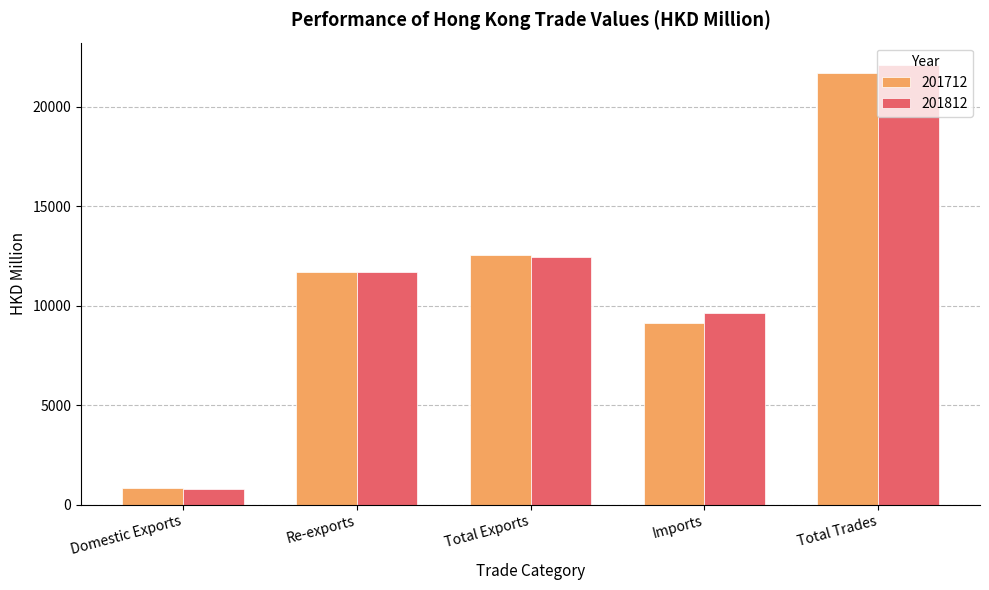

What are all the series names shown in the legend?

201712, 201812